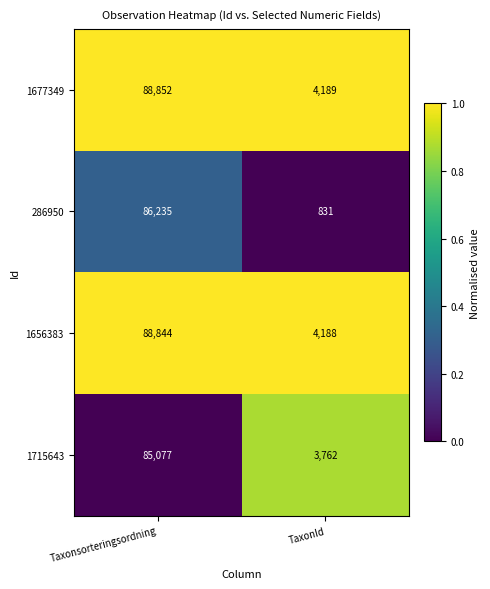

The value of 1677349 at TaxonId is 1237. True or false?

False